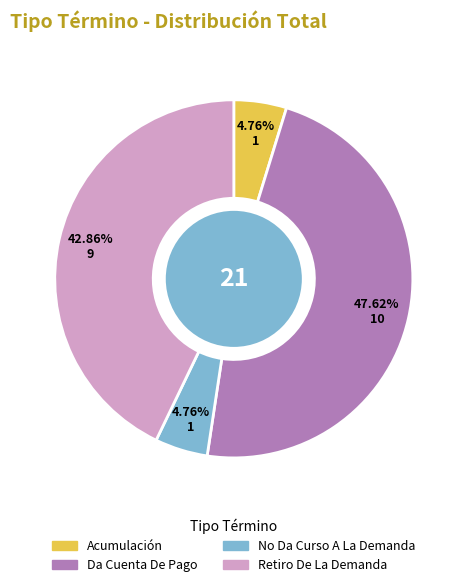

Which has a higher value, No Da Curso A La Demanda or Retiro De La Demanda?

Retiro De La Demanda